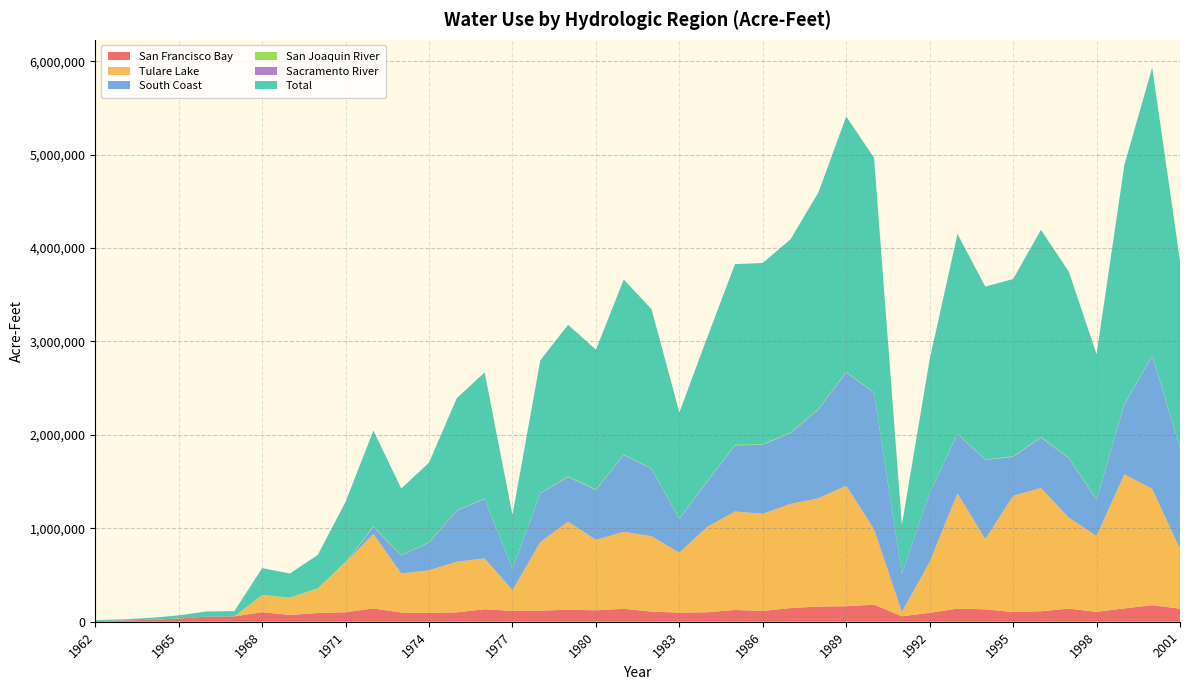

Reading left to right, list all the values displayed in this chart.

San Francisco Bay: 1962=8906	1963=12645	1964=20911	1965=34026	1966=54913	1967=56763	1968=102269	1969=72399	1970=93178	1971=101105	1972=142073	1973=97870	1974=94188	1975=100444	1976=133553	1977=115930	1978=118608	1979=128751	1980=122531	1981=138508	1982=108652	1983=96943	1984=101045	1985=126127	1986=115907	1987=146039	1988=162373	1989=165720	1990=182808	1991=58611	1992=95435	1993=140437	1994=132616	1995=103167	1996=112107	1997=140057	1998=106001	1999=142554	2000=177506	2001=139266
Tulare Lake: 1962=0	1963=0	1964=0	1965=0	1966=0	1967=0	1968=181722	1969=182719	1970=258561	1971=533379	1972=798812	1973=418490	1974=457179	1975=542233	1976=544082	1977=222809	1978=733671	1979=943450	1980=754038	1981=823997	1982=806962	1983=641963	1984=914543	1985=1053535	1986=1040815	1987=1115802	1988=1159305	1989=1290261	1990=807593	1991=45415	1992=546055	1993=1233333	1994=752096	1995=1244591	1996=1319707	1997=974774	1998=812455	1999=1436777	2000=1244976	2001=639902
South Coast: 1962=0	1963=0	1964=0	1965=0	1966=0	1967=0	1968=0	1969=0	1970=0	1971=0	1972=73213	1973=192309	1974=294934	1975=545806	1976=636795	1977=223584	1978=519391	1979=477389	1980=534022	1981=821247	1982=721716	1983=359725	1984=482271	1985=708444	1986=738643	1987=757972	1988=951802	1989=1212038	1990=1458878	1991=405341	1992=736391	1993=634735	1994=847150	1995=417407	1996=538881	1997=636745	1998=384751	1999=746871	2000=1421355	2001=1084568
San Joaquin River: 1962=0	1963=0	1964=0	1965=0	1966=0	1967=0	1968=3084	1969=3016	1970=5911	1971=7212	1972=8166	1973=3214	1974=3471	1975=3576	1976=4112	1977=1472	1978=3906	1979=6149	1980=5700	1981=4300	1982=3838	1983=3822	1984=5700	1985=5433	1986=5107	1987=5625	1988=4412	1989=6091	1990=2922	1991=141	1992=2239	1993=2858	1994=3071	1995=5169	1996=4904	1997=5238	1998=4401	1999=4871	2000=4508	2001=3592
Sacramento River: 1962=0	1963=0	1964=0	1965=0	1966=0	1967=0	1968=0	1969=0	1970=70	1971=256	1972=691	1973=732	1974=775	1975=658	1976=909	1977=1009	1978=857	1979=631	1980=562	1981=576	1982=639	1983=587	1984=557	1985=624	1986=958	1987=999	1988=1211	1989=1189	1990=1422	1991=1013	1992=1244	1993=1446	1994=1856	1995=1421	1996=1437	1997=1421	1998=1581	1999=1382	2000=1487	2001=1578
Total: 1962=8906	1963=12645	1964=20911	1965=34026	1966=54913	1967=56763	1968=287075	1969=258134	1970=357720	1971=641952	1972=1023865	1973=713314	1974=852847	1975=1202130	1976=1348824	1977=577306	1978=1421987	1979=1622256	1980=1494690	1981=1874758	1982=1703836	1983=1136950	1984=1537907	1985=1934207	1986=1938644	1987=2068856	1988=2317386	1989=2732929	1990=2513011	1991=526797	1992=1427120	1993=2137559	1994=1850454	1995=1896813	1996=2218073	1997=1990826	1998=1553949	1999=2556884	2000=3082303	2001=1995019